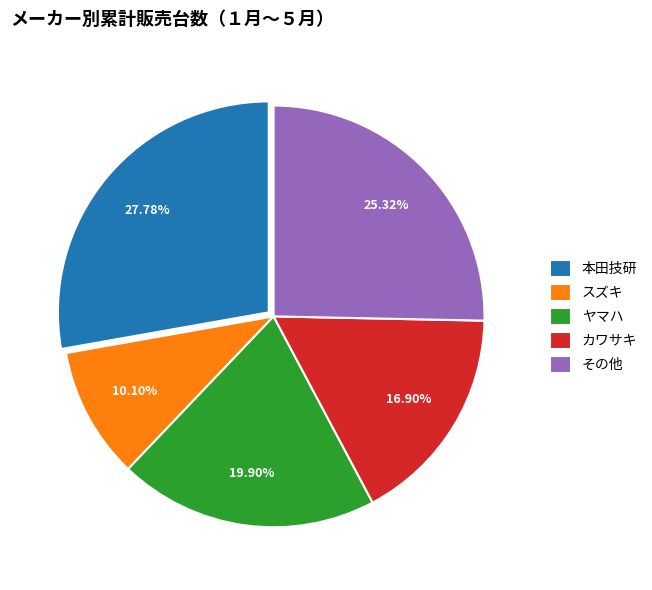

To the nearest percent, what is the combined percentage of その他 and ヤマハ?

45%